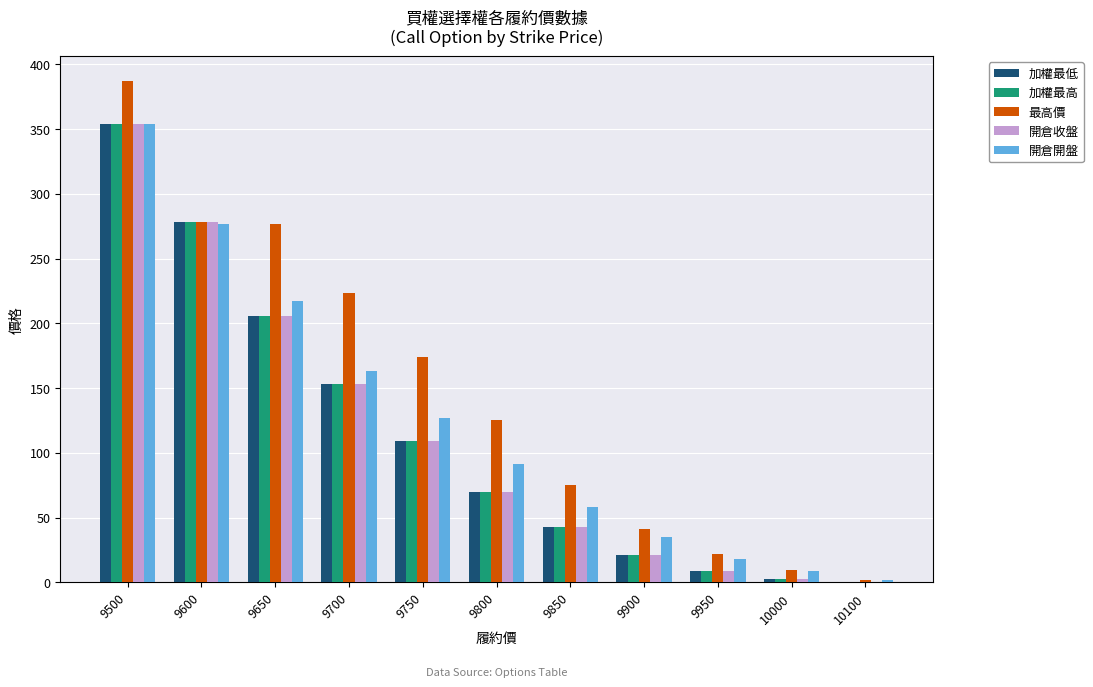

Between 9500 and 10000, which series saw the biggest shift?

最高價